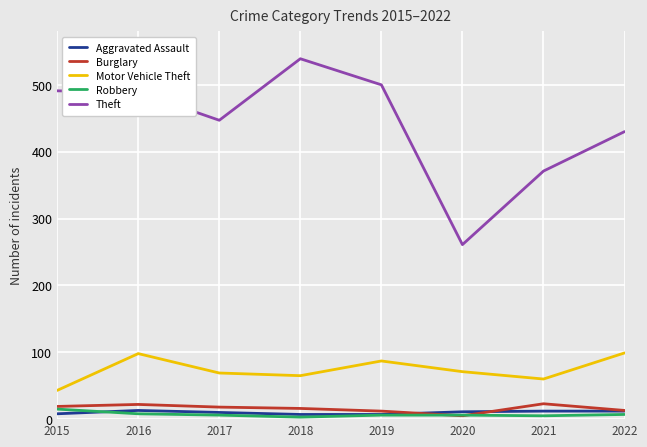

What are all the series names shown in the legend?

Aggravated Assault, Burglary, Motor Vehicle Theft, Robbery, Theft